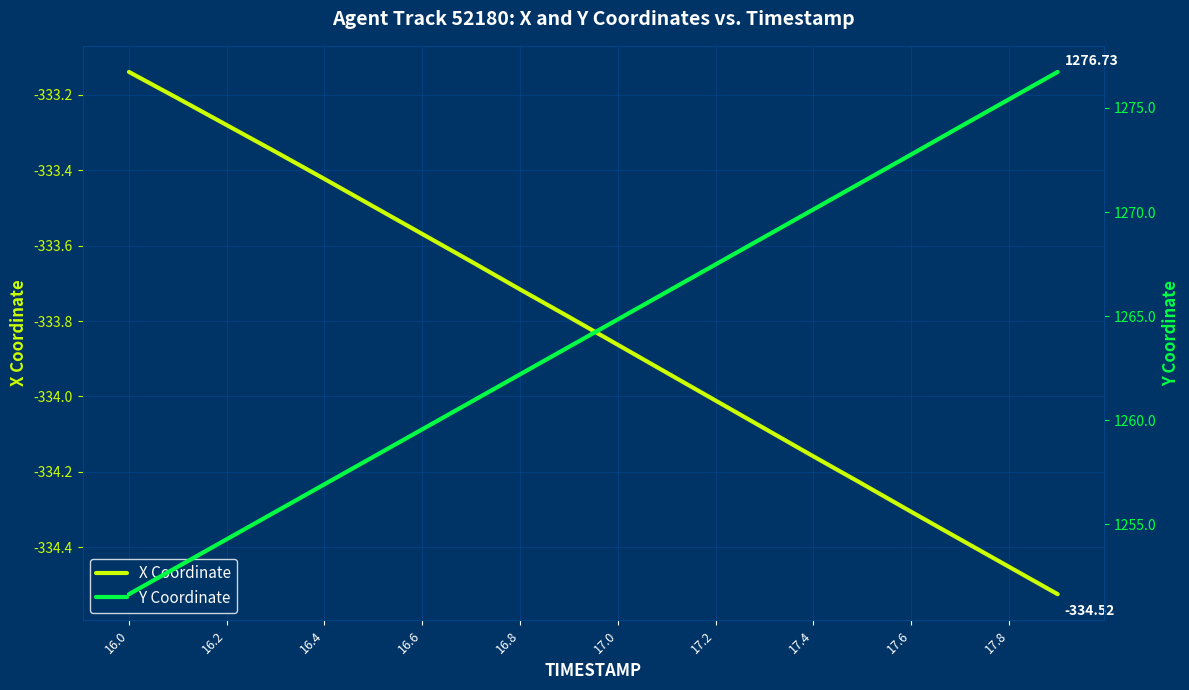

What is the label of the 8th point from the left?

17.4